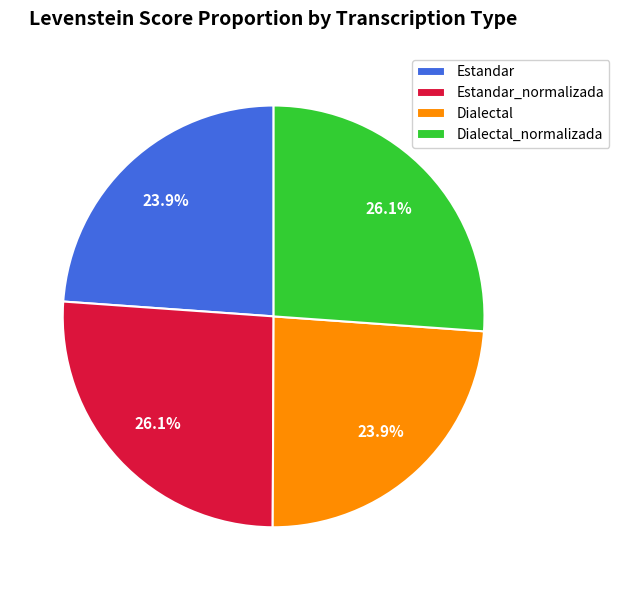

What portion of the pie excludes Estandar?

76.1%